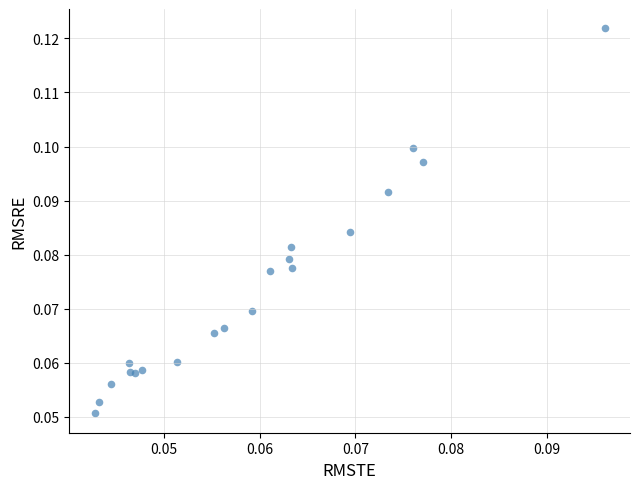

How many data points are displayed?

20